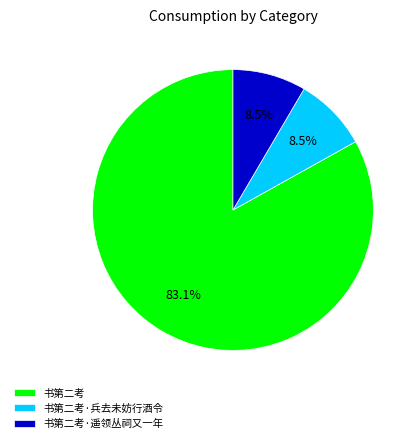

Which category has the biggest portion of the pie?

书第二考